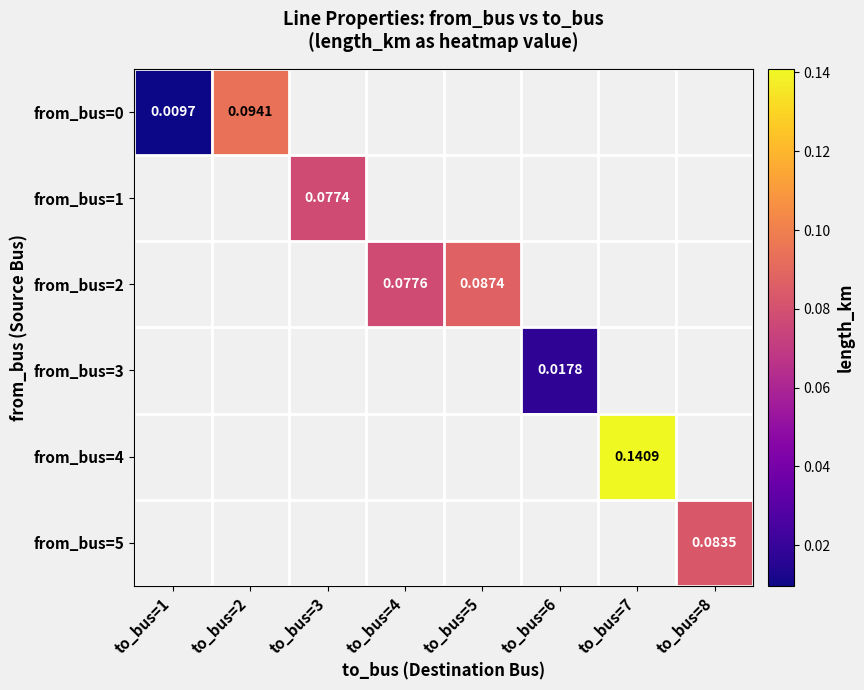

What is the maximum value shown in the chart?

0.1